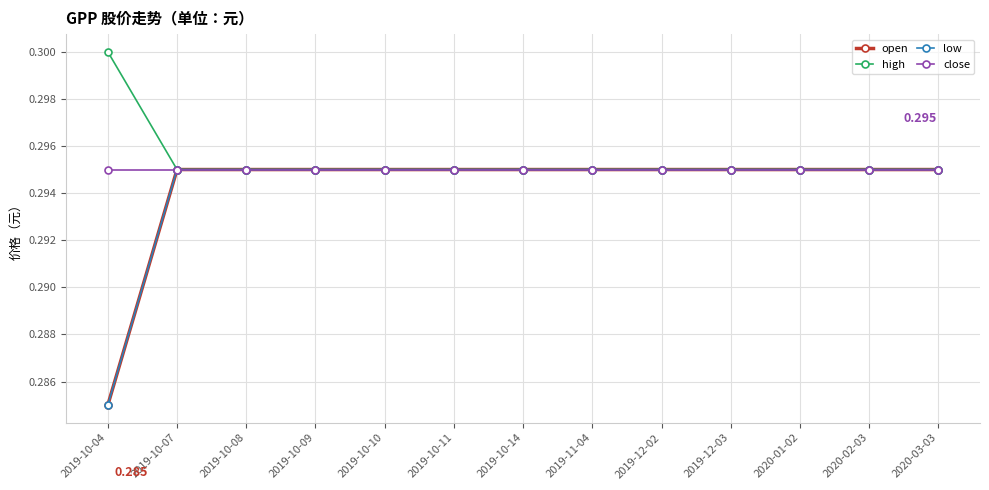

What is the total value across all series at 2019-10-04?

1.2